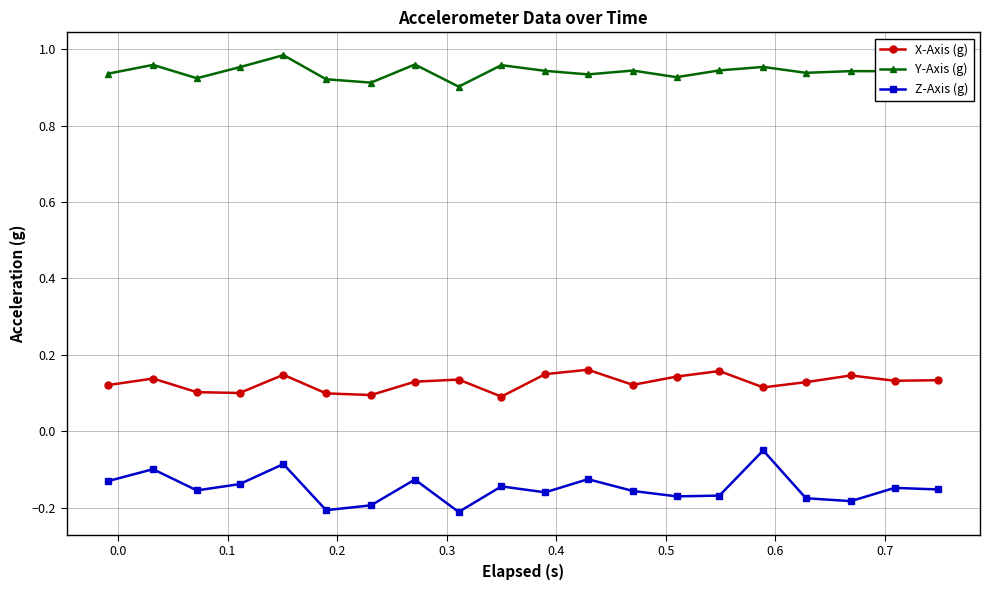

List the series in order of their peak value, highest first.

Y-Axis (g), X-Axis (g), Z-Axis (g)